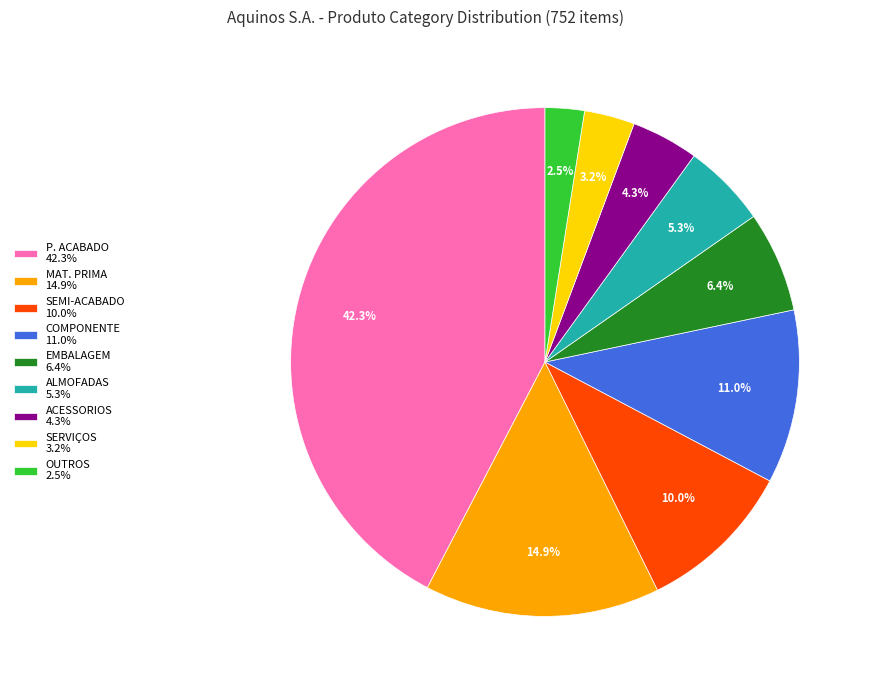

What is the total percentage of SERVIÇOS 3.2% and SEMI-ACABADO 10.0%?

13.2%